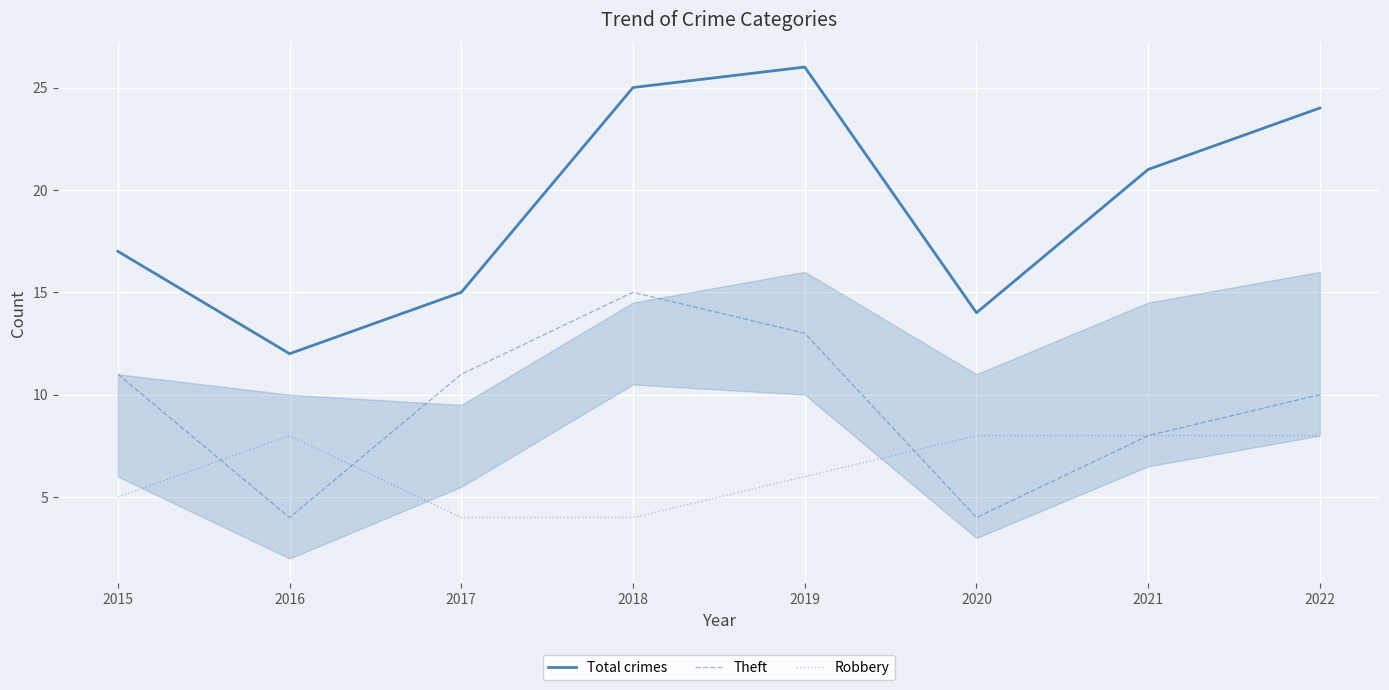

True or false: Total crimes and Robbery cross at least once.

False